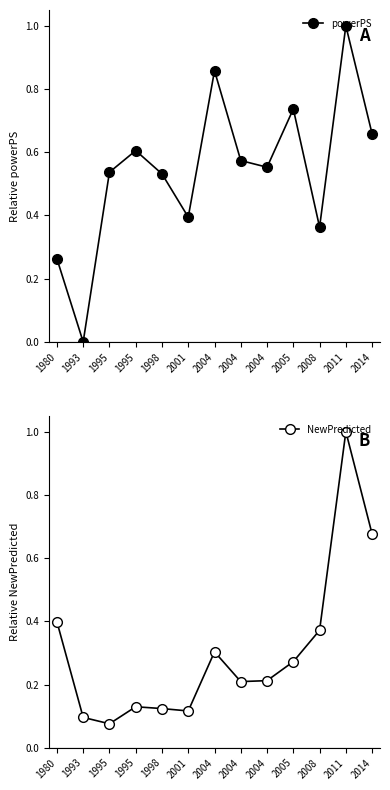

True or false: NewPredicted and powerPS cross at least once.

True